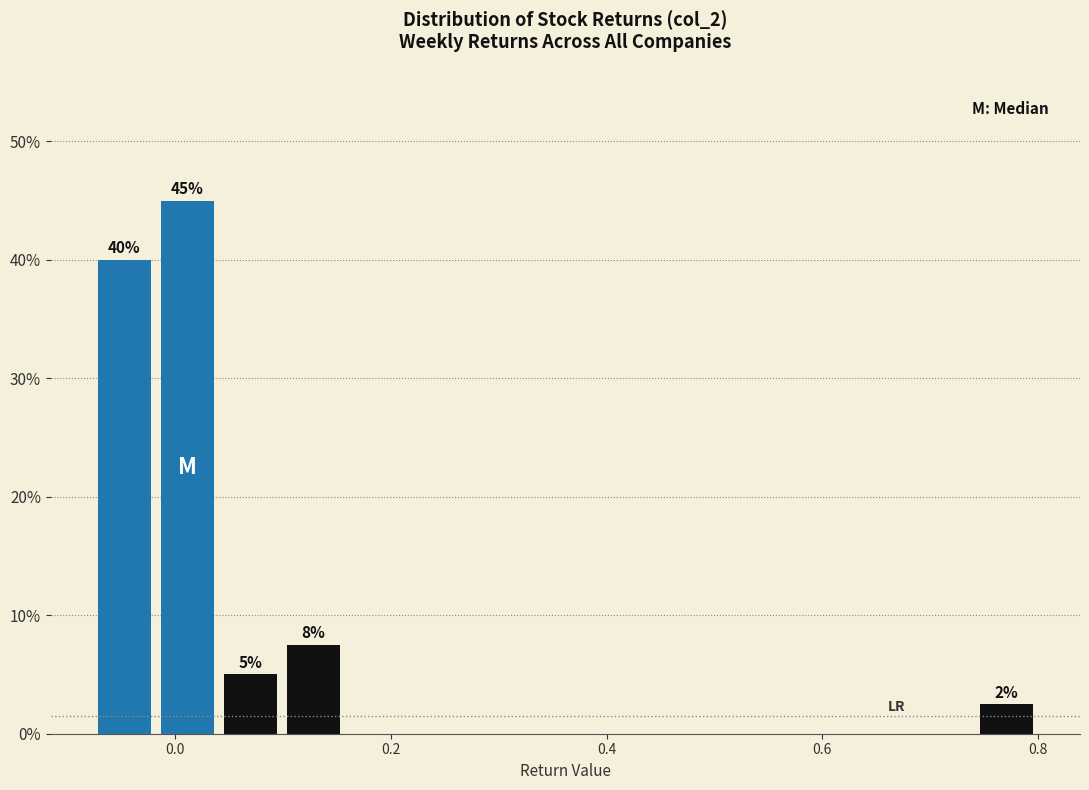

Around what value on the x-axis is the tallest bar? Give the approximate position of its centre, as read against the axis.

0.02